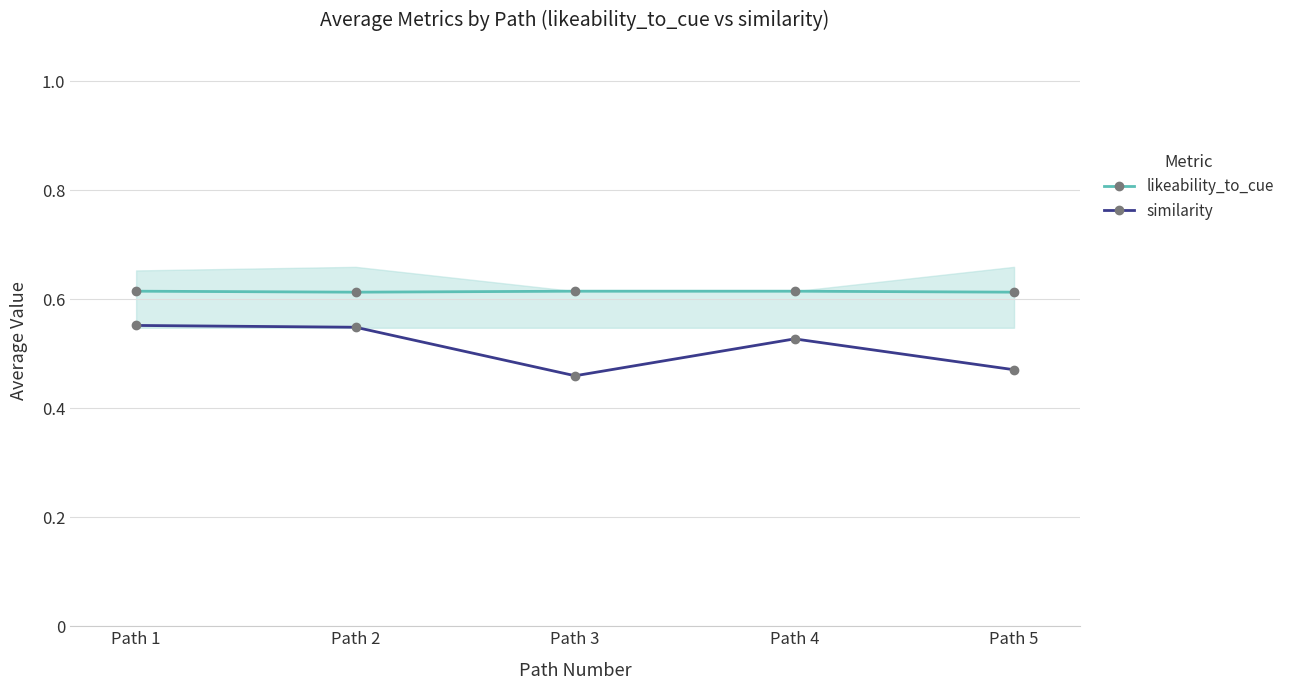

What is the greatest value displayed?

0.6